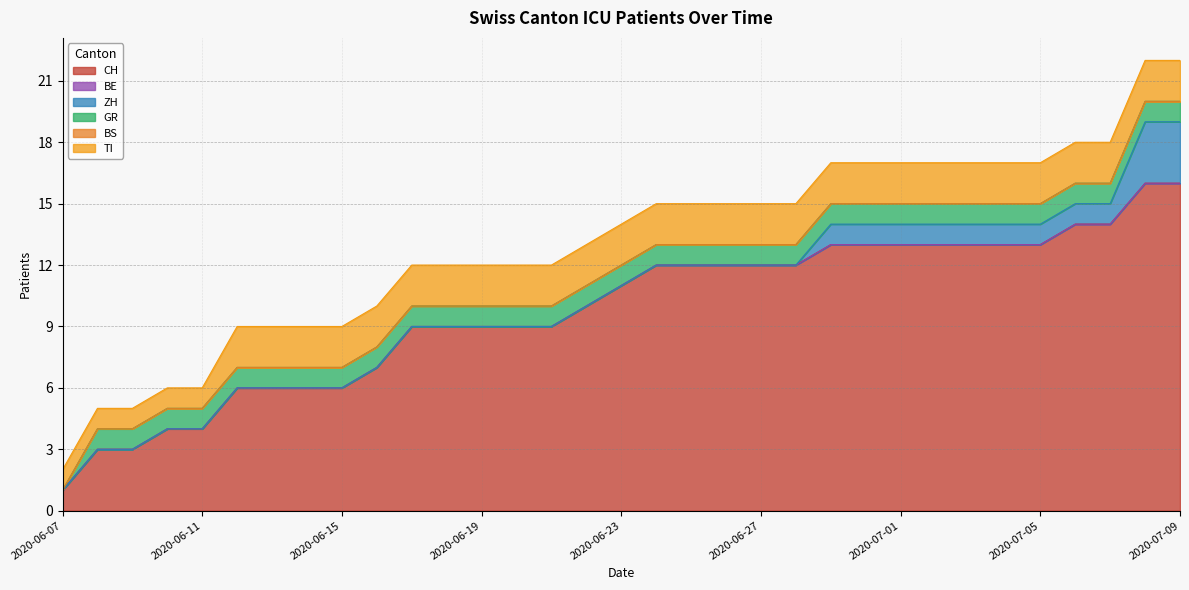

Count the number of data series in this chart.

6